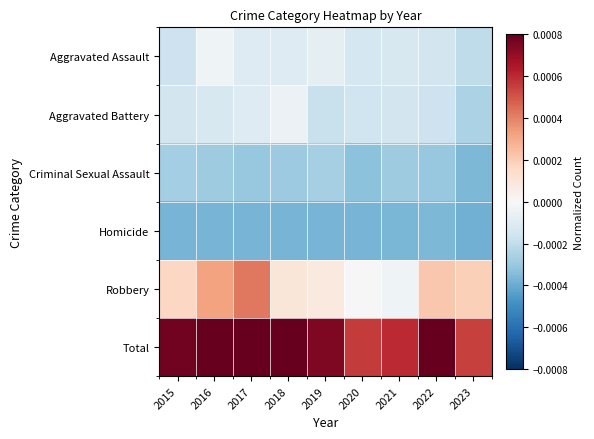

Rank the series at 2015 from lowest to highest value.

Homicide, Criminal Sexual Assault, Aggravated Assault, Aggravated Battery, Robbery, Total